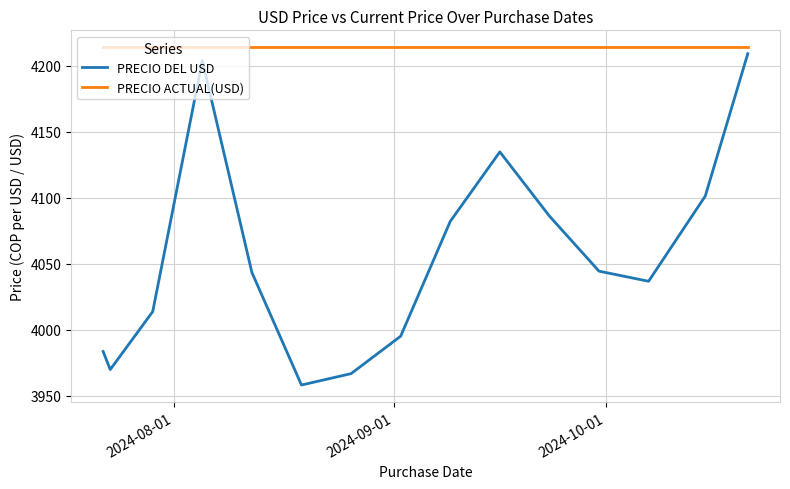

Does the chart have visible grid lines?

Yes